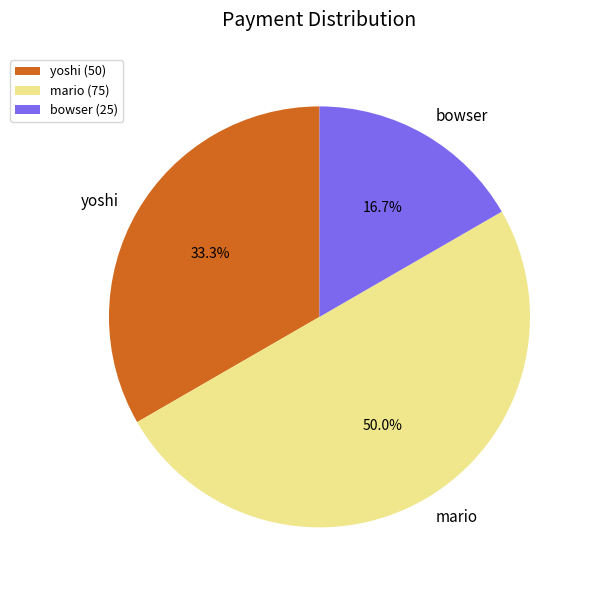

To the nearest percent, what percentage of the pie is bowser?

17%